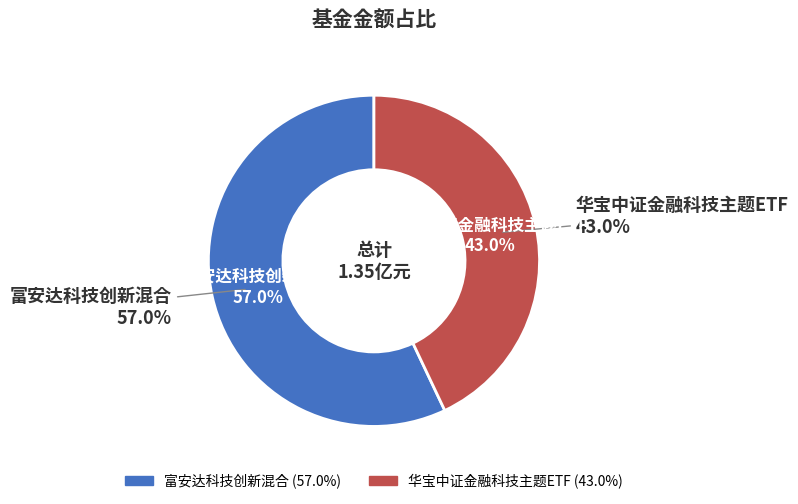

Combined, what portion of the pie is 华宝中证金融科技主题ETF and 富安达科技创新混合?

100.0%